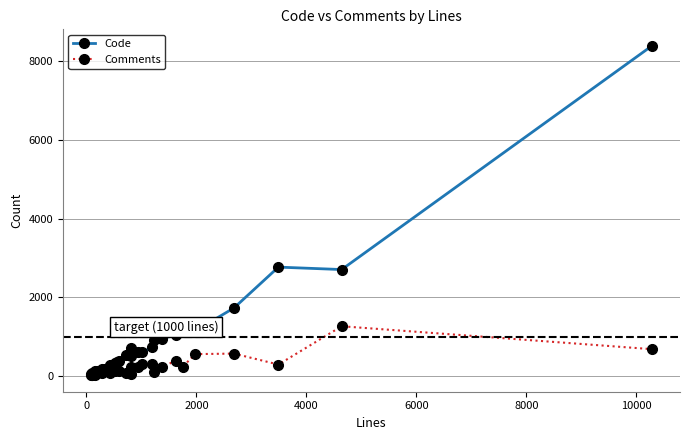

In Code, how many points are higher than both neighbors (excluding endpoints)?

5